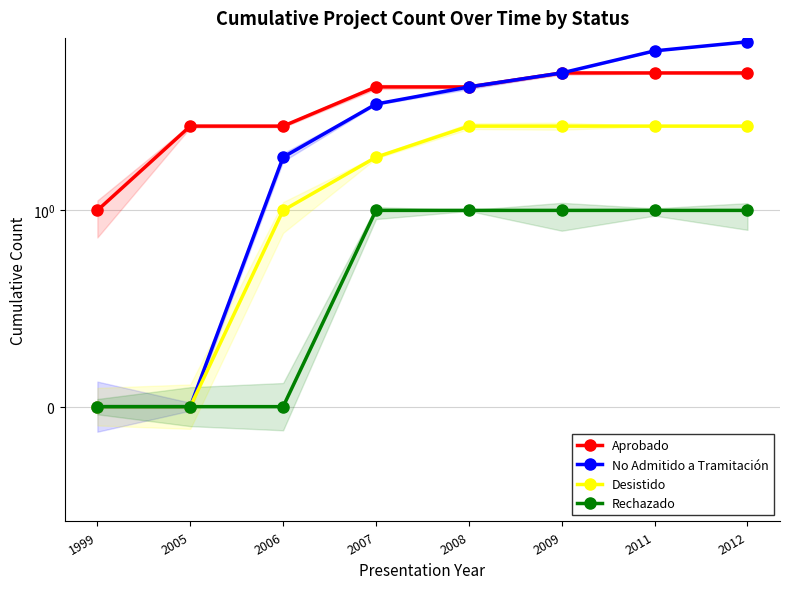

Reading right to left, what are all the values shown in this chart?

Aprobado: 2012=6	2011=6	2009=6	2008=5	2007=5	2006=3	2005=3	1999=1
No Admitido a Tramitación: 2012=9	2011=8	2009=6	2008=5	2007=4	2006=2	2005=0	1999=0
Desistido: 2012=3	2011=3	2009=3	2008=3	2007=2	2006=1	2005=0	1999=0
Rechazado: 2012=1	2011=1	2009=1	2008=1	2007=1	2006=0	2005=0	1999=0